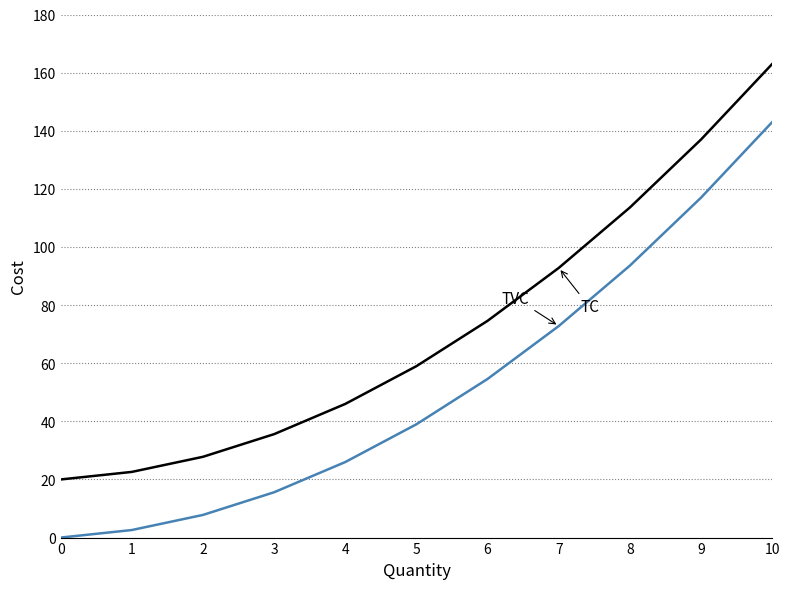

What is the greatest value displayed?

163.0